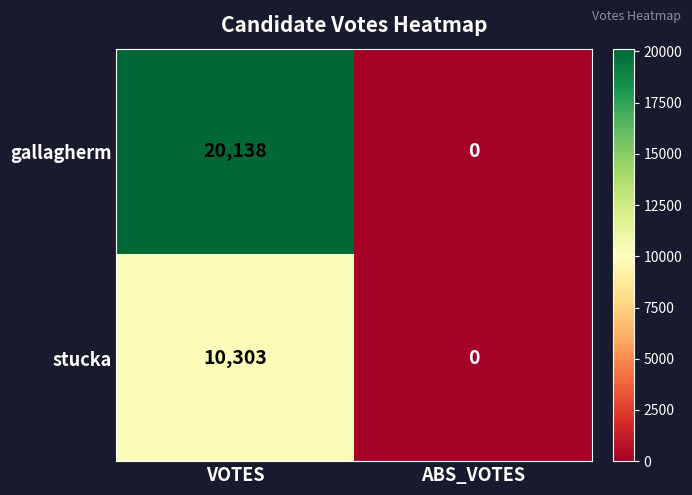

List the series in order of their overall mean, lowest first.

stucka, gallagherm